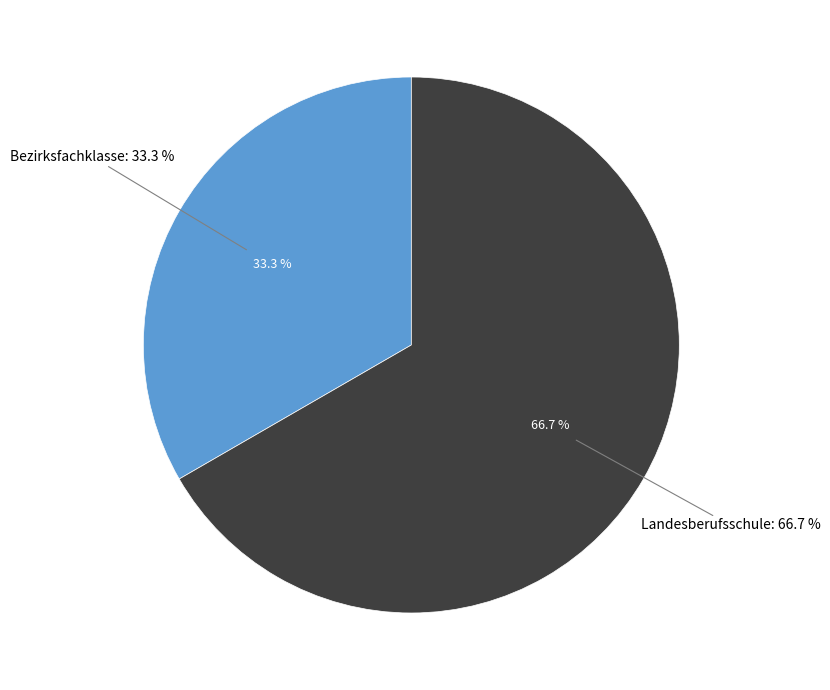

Which category has the smallest portion of the pie?

Bezirksfachklasse